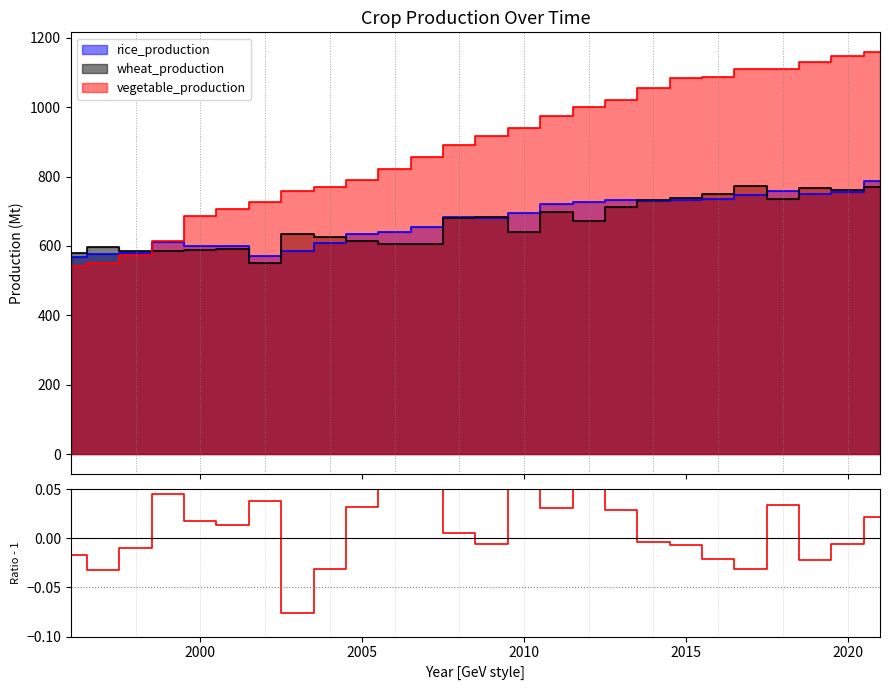

The chart shows a value of -0.0 at 2020. True or false?

True